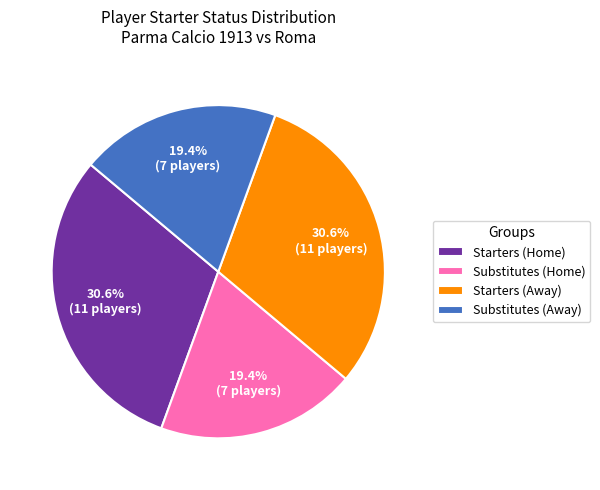

Does any single category account for the majority?

No